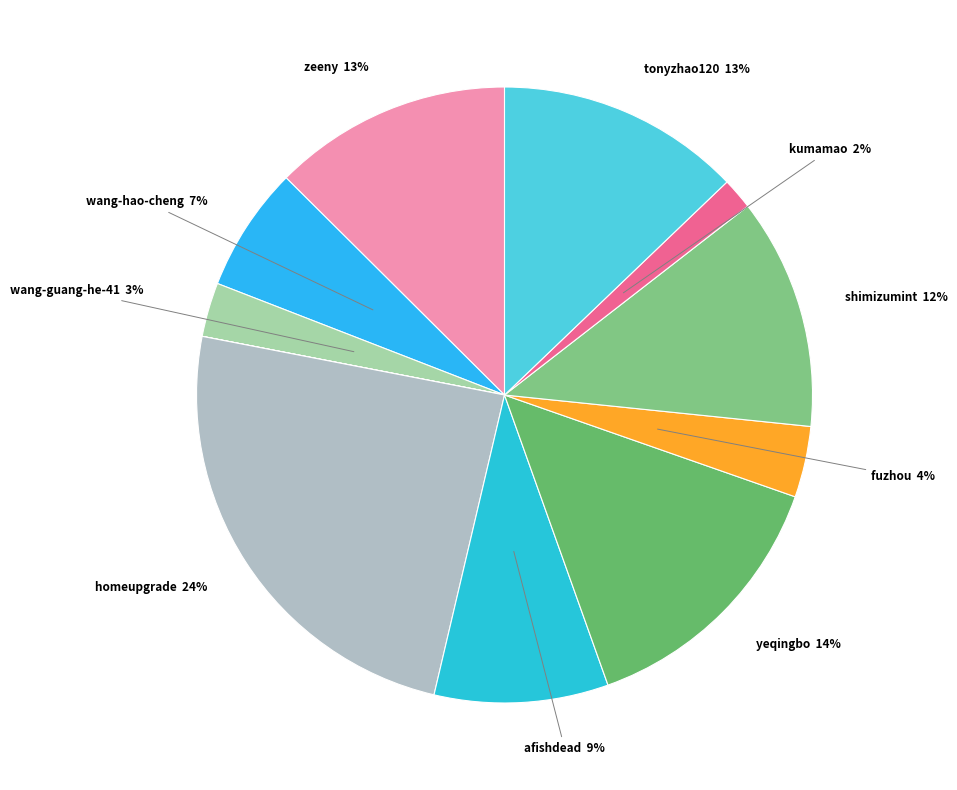

How many segments does this pie chart have?

12